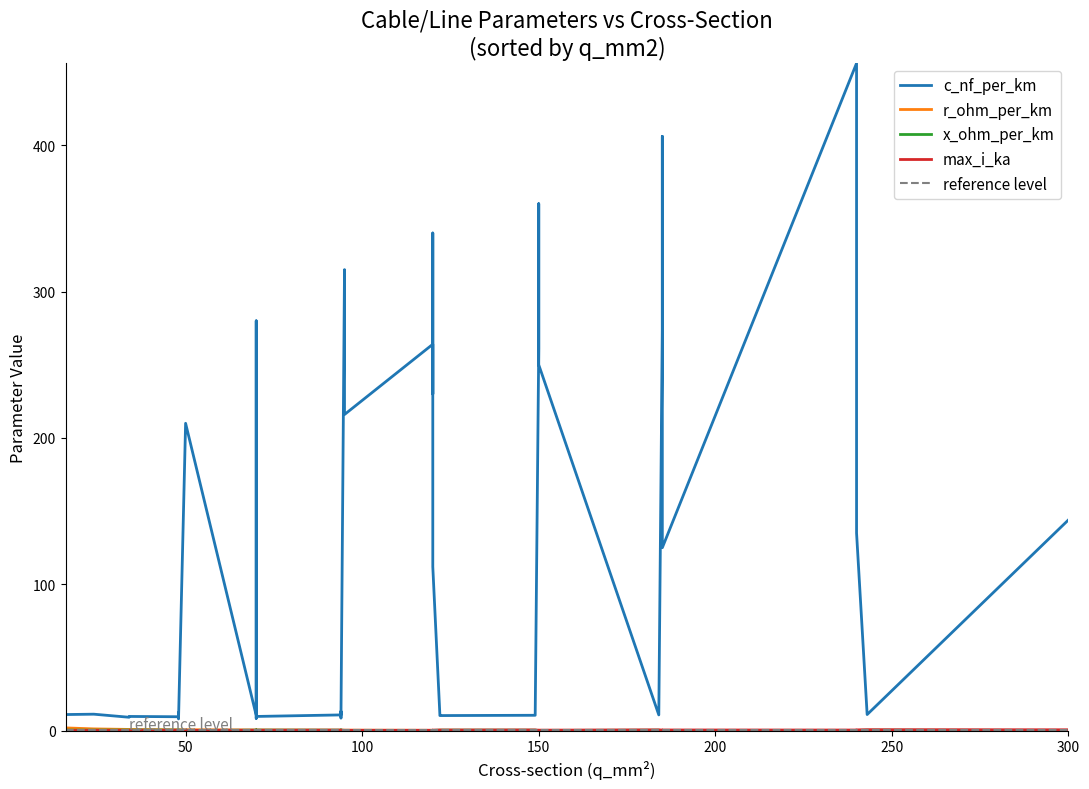

Where is the first local minimum for max_i_ka?

3